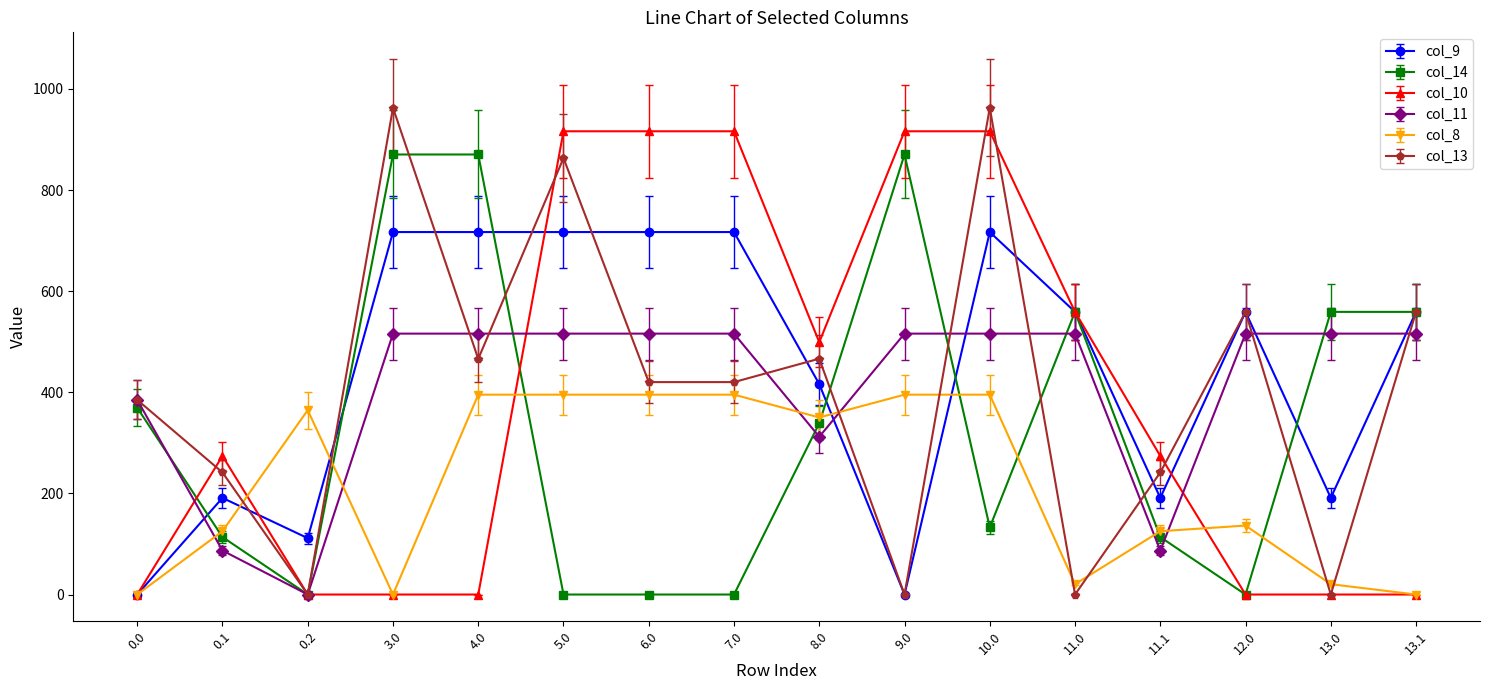

At which label is col_10 closest to 458?

8.0